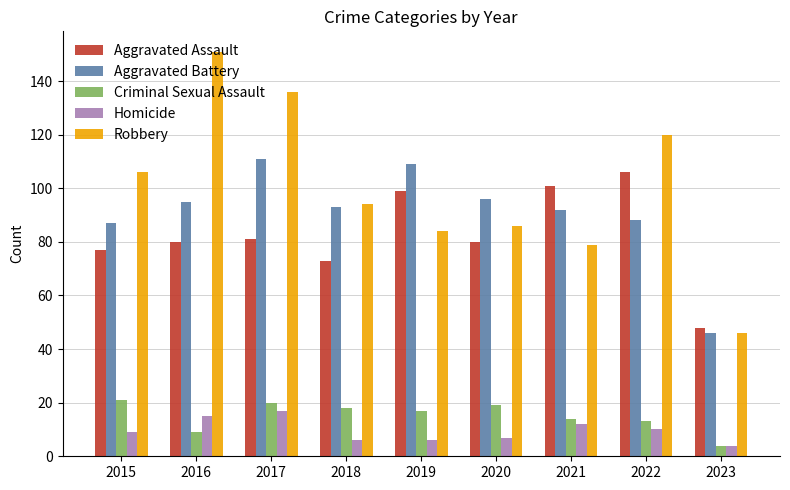

Reading left to right, list all the values displayed in this chart.

Aggravated Assault: 77	80	81	73	99	80	101	106	48
Aggravated Battery: 87	95	111	93	109	96	92	88	46
Criminal Sexual Assault: 21	9	20	18	17	19	14	13	4
Homicide: 9	15	17	6	6	7	12	10	4
Robbery: 106	151	136	94	84	86	79	120	46